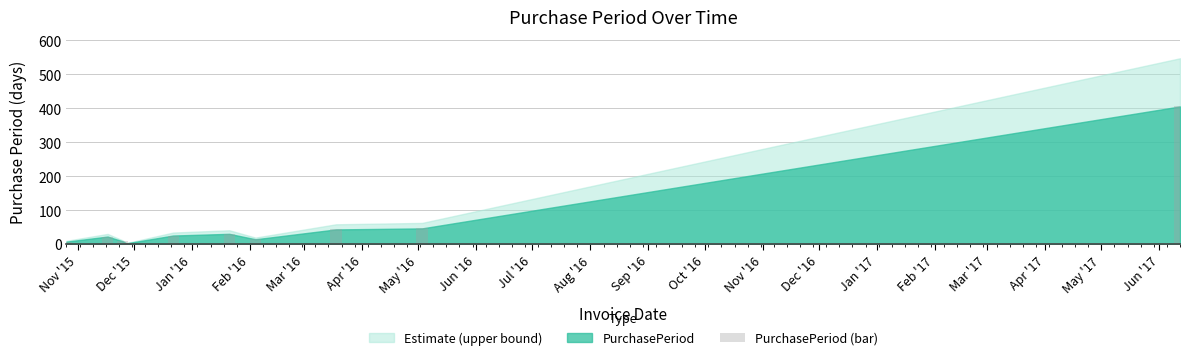

What is the sum of all values?

602